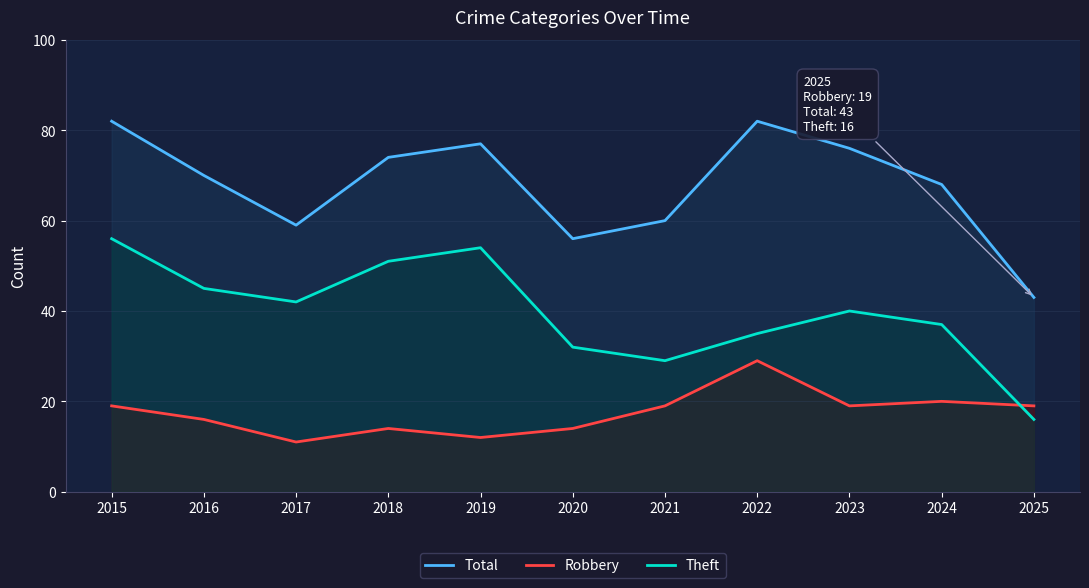

Which series has the largest total across all categories?

Total